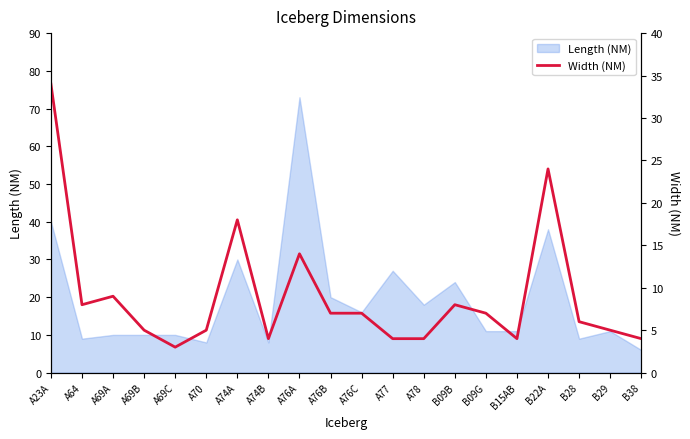

Where is the first local maximum?

A69A